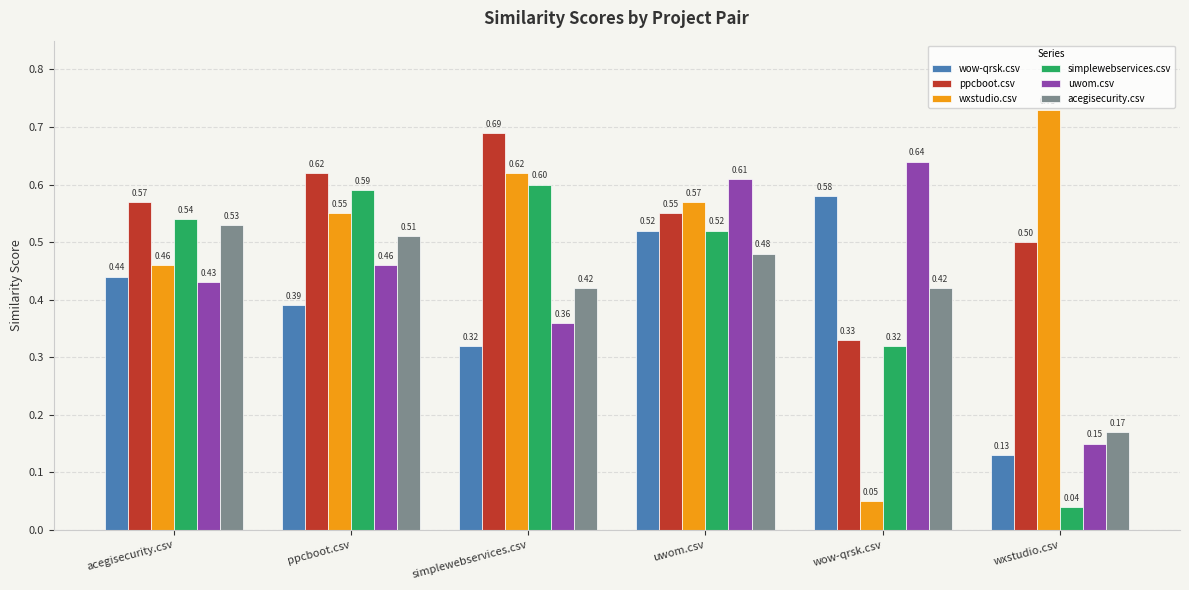

What is the average value of the ppcboot.csv series?

0.5